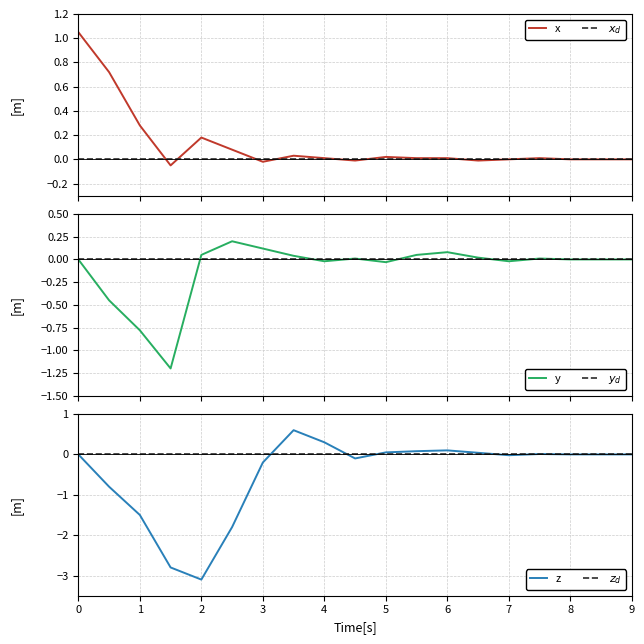

What is the maximum value shown in the chart?

1.1